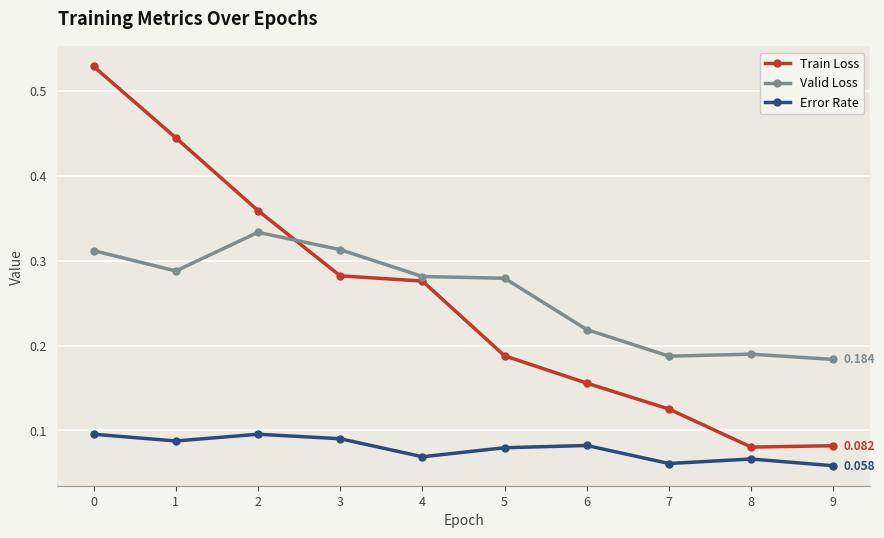

Rank the series by their maximum value, from lowest to highest.

Error Rate, Valid Loss, Train Loss